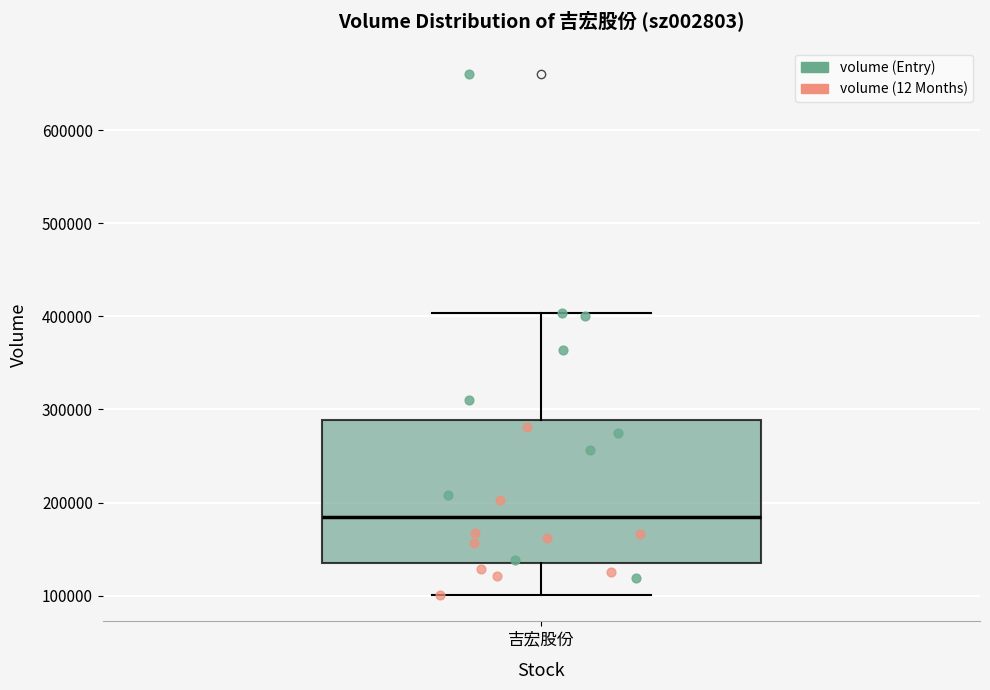

Where is the upper edge of the box for 吉宏股份 on the y-axis? The values are not printed on the chart, so give them approximately, as read against the axis.

290000